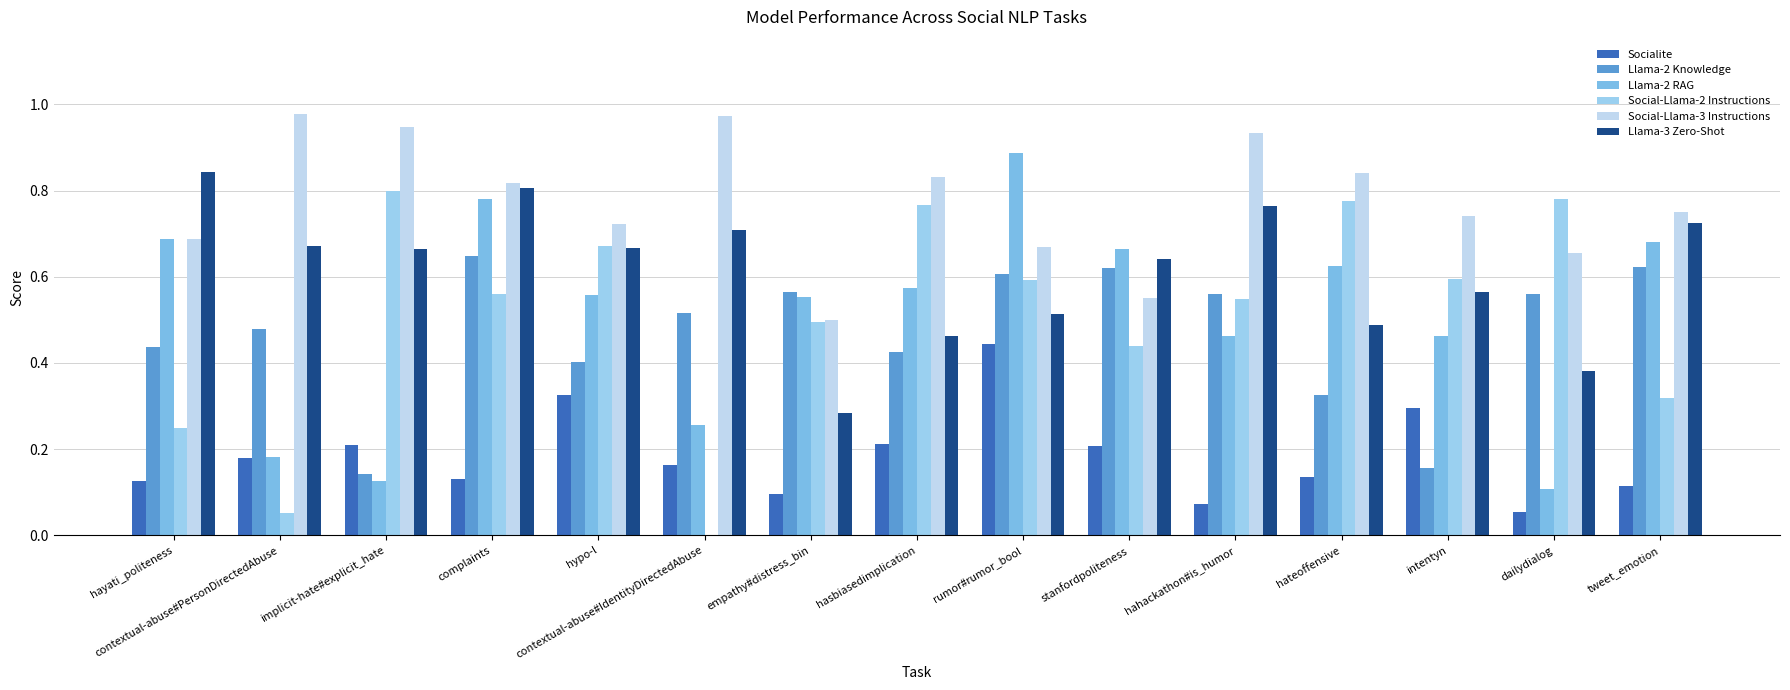

Between empathy#distress_bin and hateoffensive, which series saw the biggest shift?

Social-Llama-3 Instructions